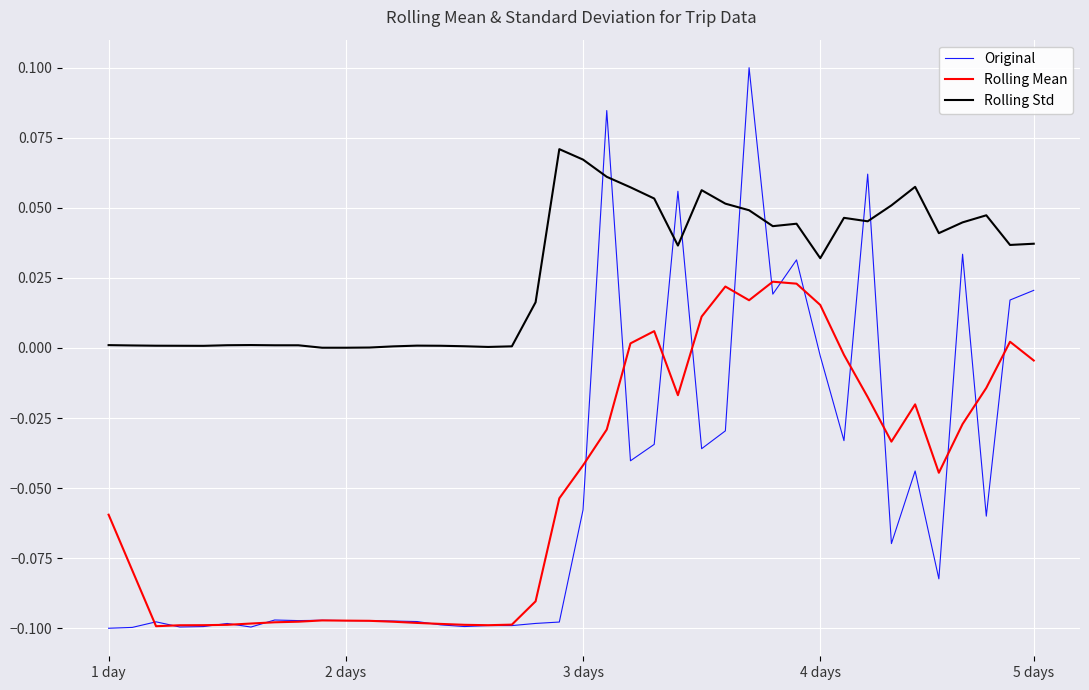

Which series has the largest total across all categories?

Rolling Std